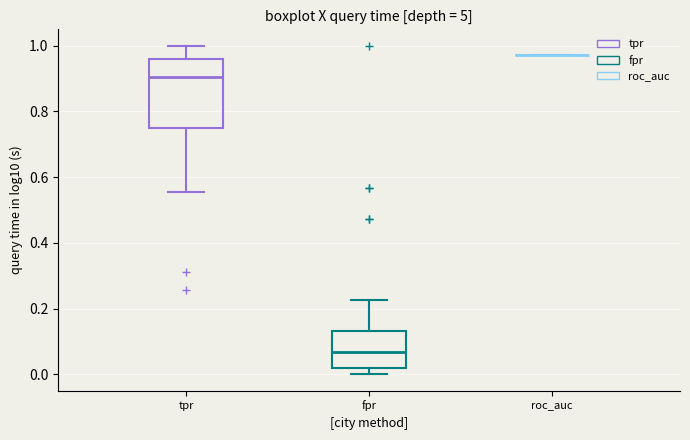

Reading left to right, transcribe this box plot: for each box, give where its median line is, the range the box spans, and where its two whiskers end, as read against the y-axis. The values are not printed on the chart, so give them approximately, as read against the axis.

tpr: median 0.90, box 0.76 to 0.96, whiskers 0.56 to 1.00
fpr: median 0.06, box 0.02 to 0.14, whiskers 0.00 to 0.22
roc_auc: box collapsed to a line at 0.98, whiskers 0.98 to 0.98